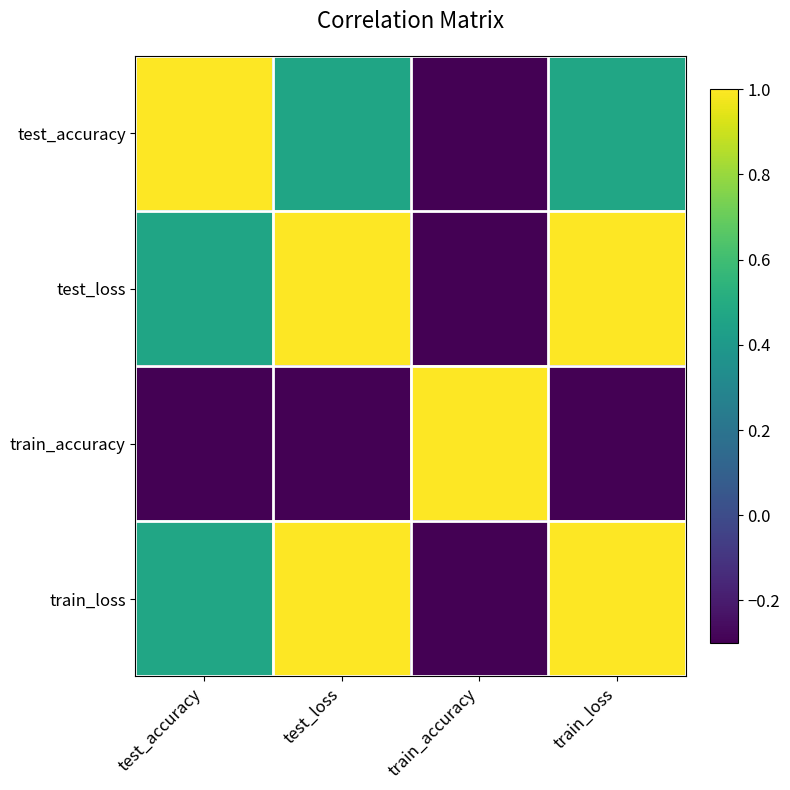

List the series in order of their peak value, highest first.

train_accuracy, train_loss, test_accuracy, test_loss